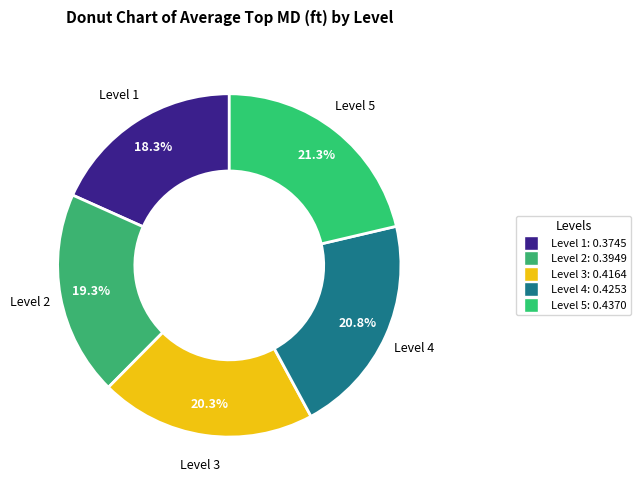

To the nearest percent, what percentage of the pie is Level 4?

21%